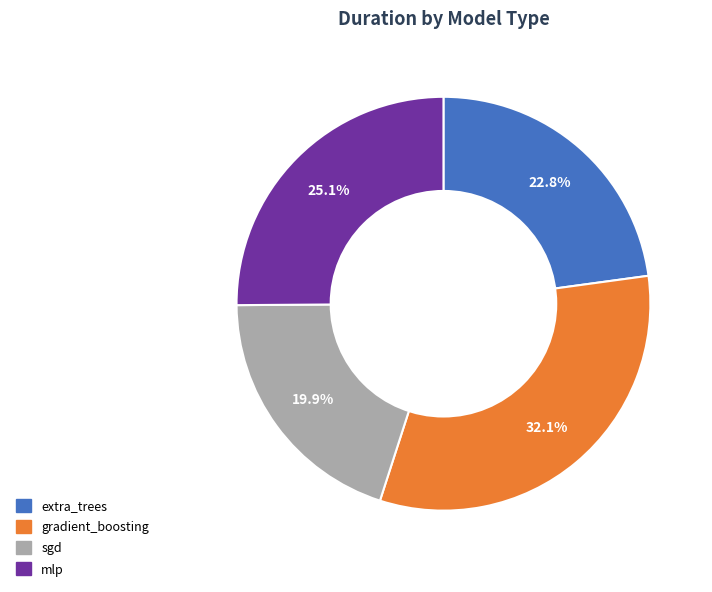

How much of the chart is everything except mlp?

74.9%